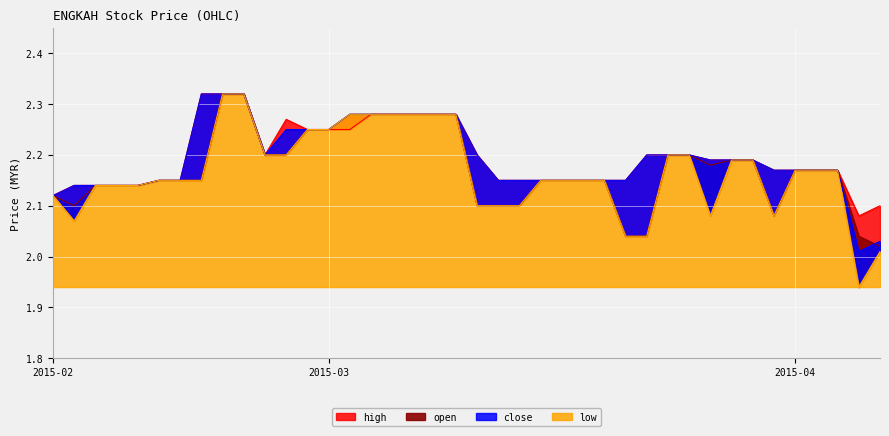

What position from the left is 2015-03-05?

17